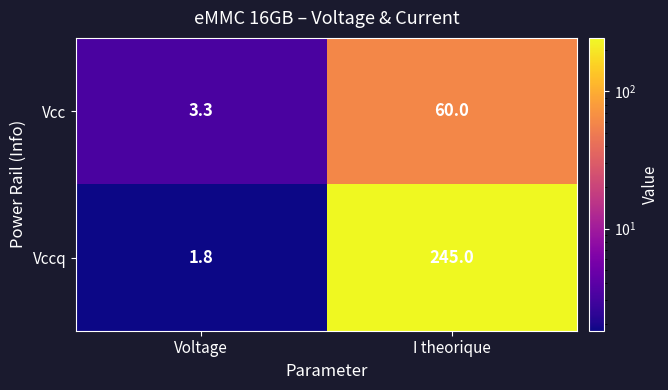

What is the difference between the Vcc values at Voltage and I theorique?

56.7